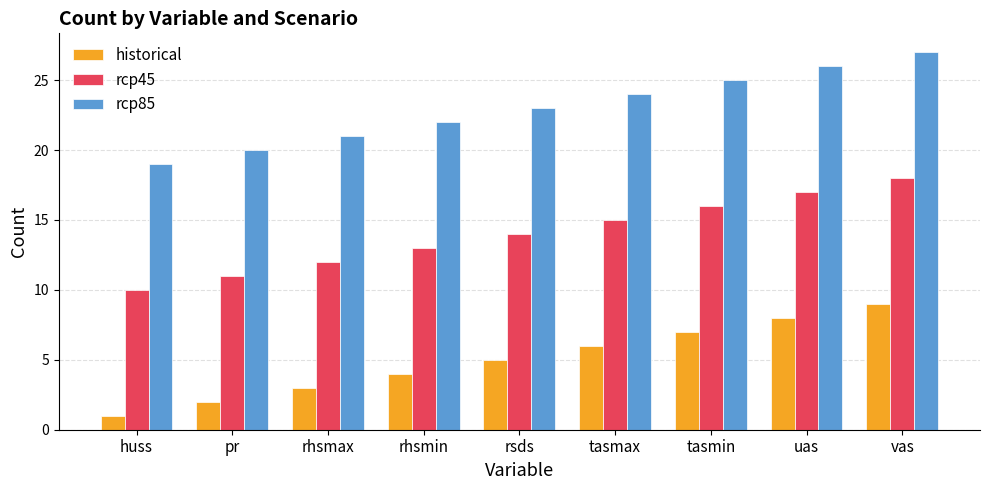

Which category has the highest value in the historical series?

vas